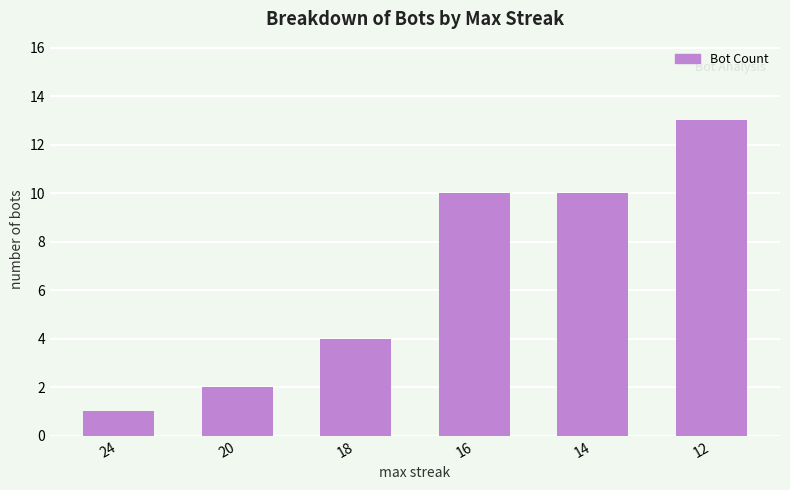

Reading left to right, extract all data points from this chart.

1	2	4	10	10	13